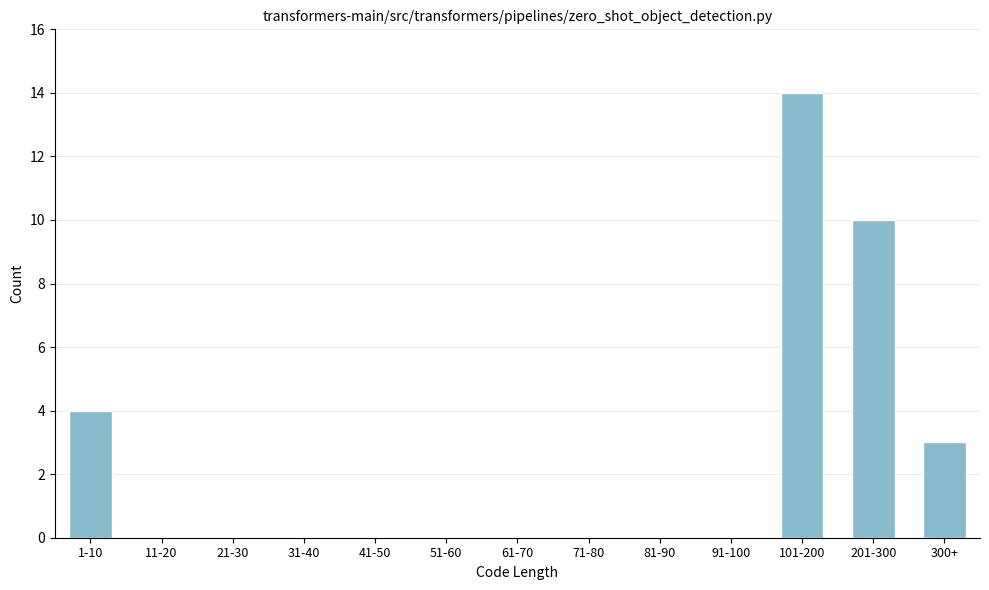

Reading right to left, transcribe all the data shown in this chart.

300+=3	201-300=10	101-200=14	91-100=0	81-90=0	71-80=0	61-70=0	51-60=0	41-50=0	31-40=0	21-30=0	11-20=0	1-10=4